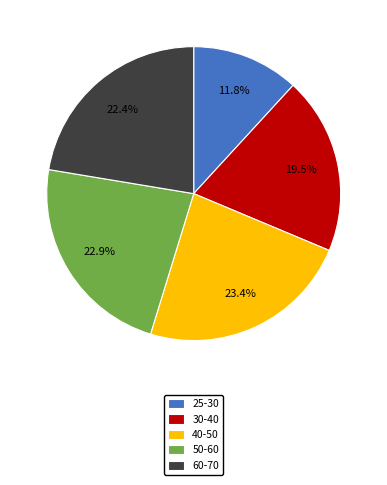

Does any single category account for the majority?

No